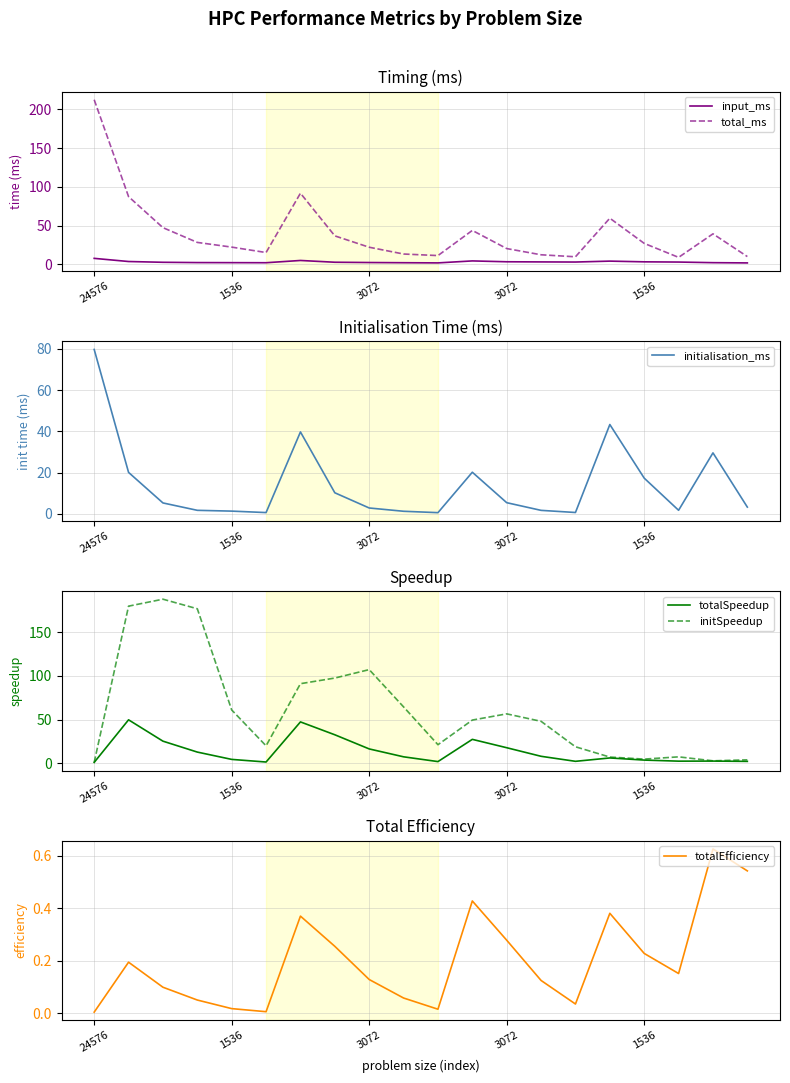

Which category has the lowest value in the totalEfficiency series?

24576